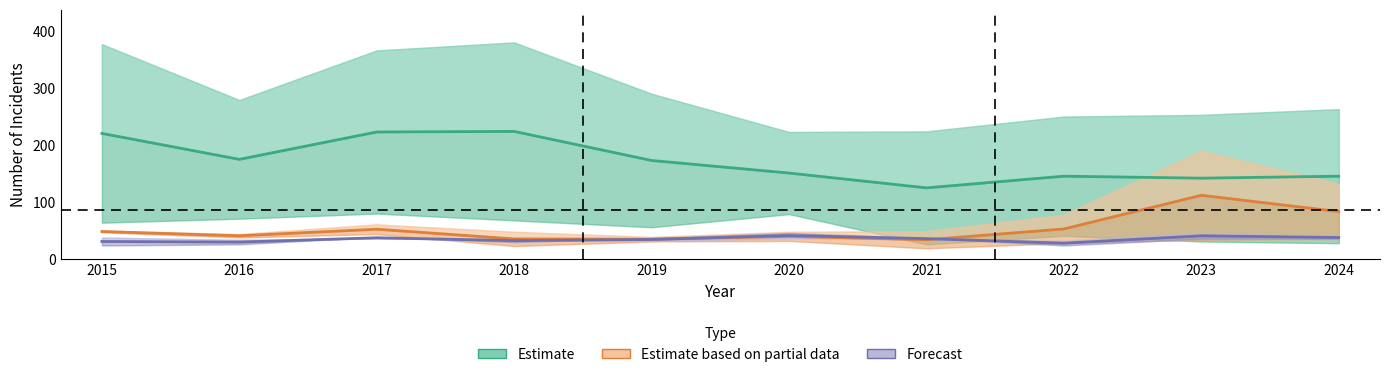

Reading left to right, list all the values displayed in this chart.

Estimate: 220.5	175.0	223.0	224.0	173.0	151.0	125.0	145.5	142.0	145.5
Estimate (partial data): 48.5	41.0	52.5	35.5	35.0	40.0	34.0	53.0	112.0	83.5
Forecast: 31.0	30.0	37.5	32.5	34.5	41.5	36.0	28.0	41.0	38.0